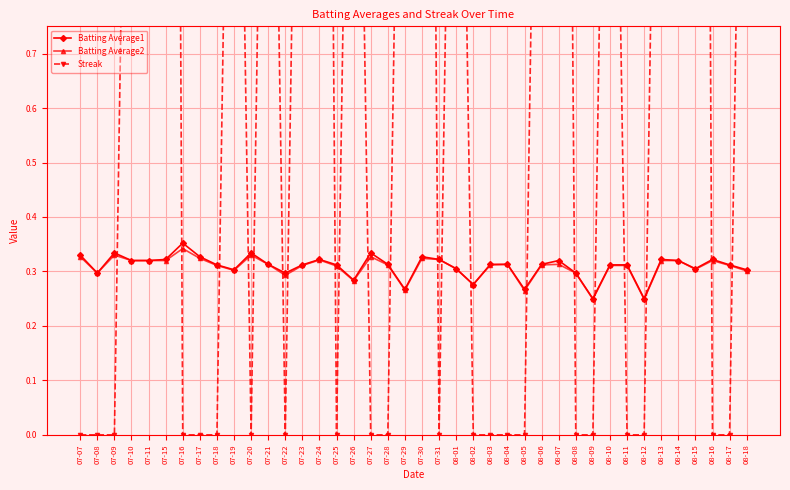

What is the difference between the second highest and second lowest values in the Streak series?

6.0